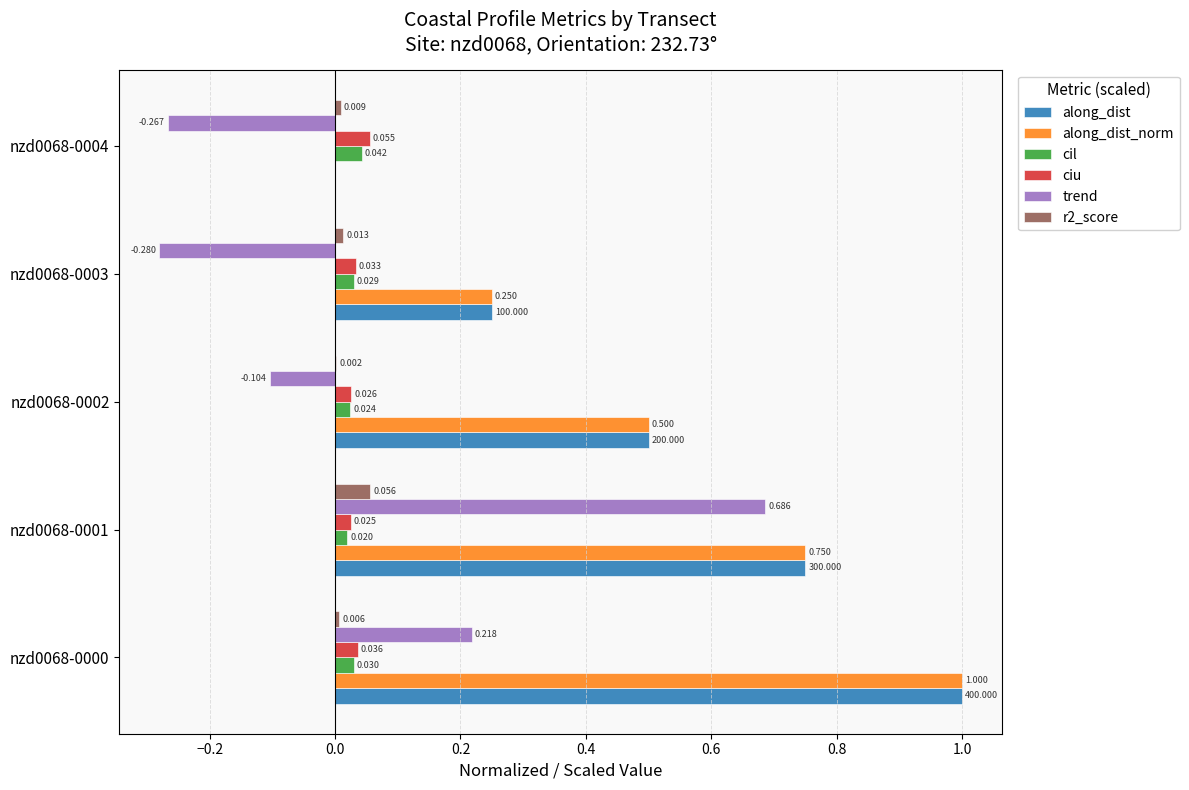

Between nzd0068-0001 and nzd0068-0003, which series saw the biggest shift?

trend